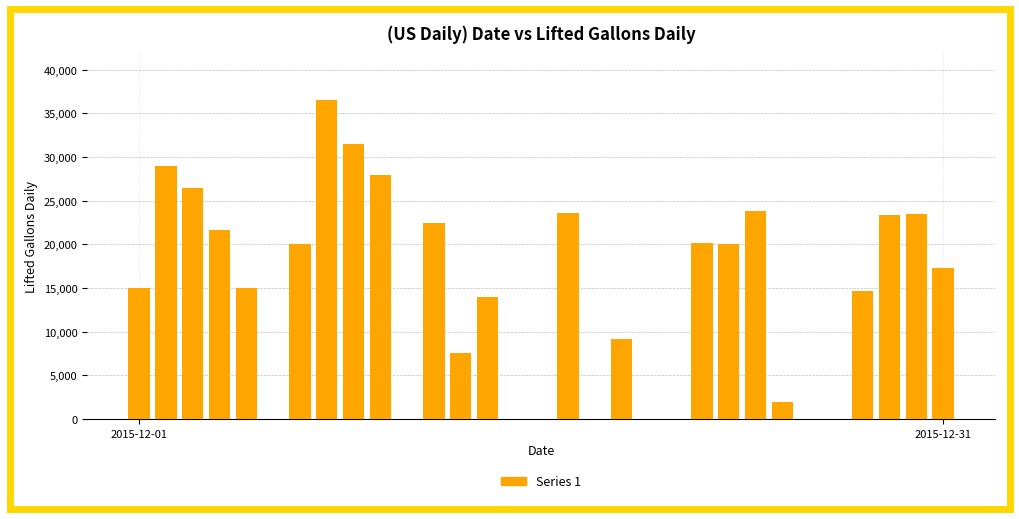

What is the sum of all values?

444524